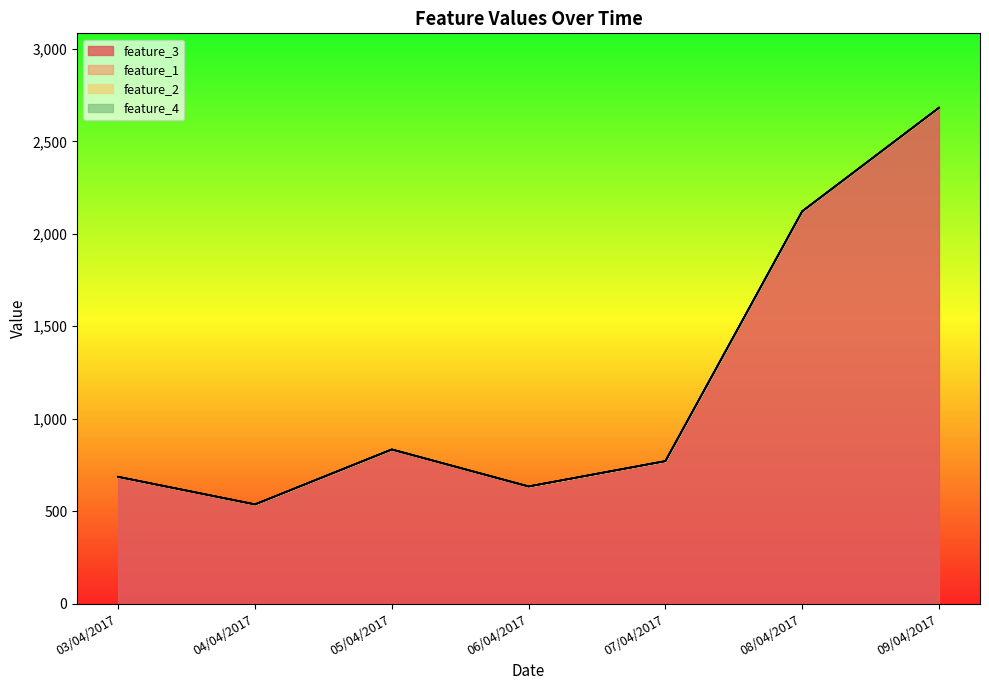

Reading left to right, transcribe all the data shown in this chart.

feature_3: 686	537	834	634	771	2122	2682
feature_1: 0	0	0	0	0	0	0
feature_2: 0	0	0	0	0	0	0
feature_4: 0	0	0	0	0	0	0